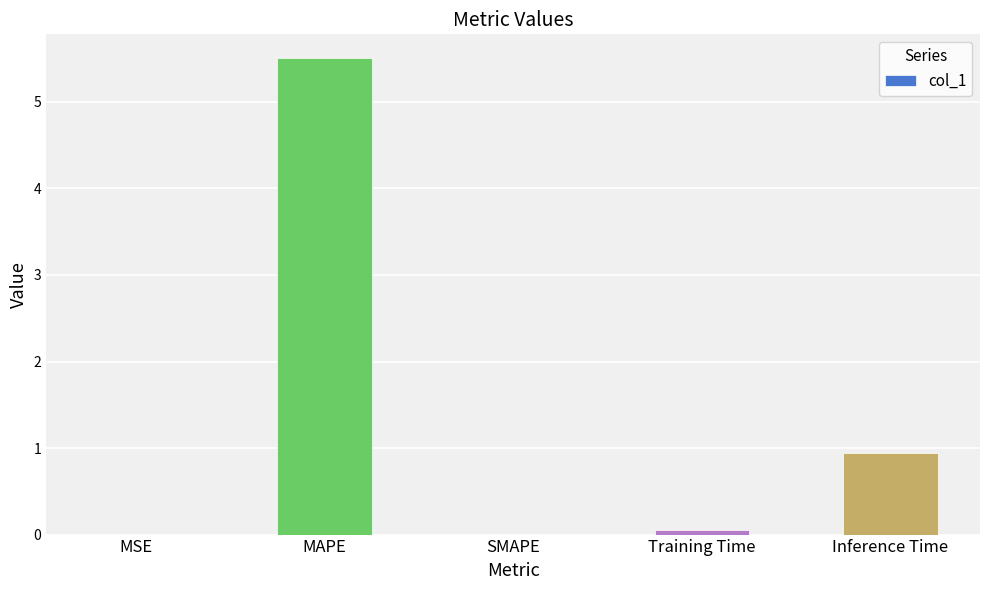

What is the greatest value displayed?

5.5